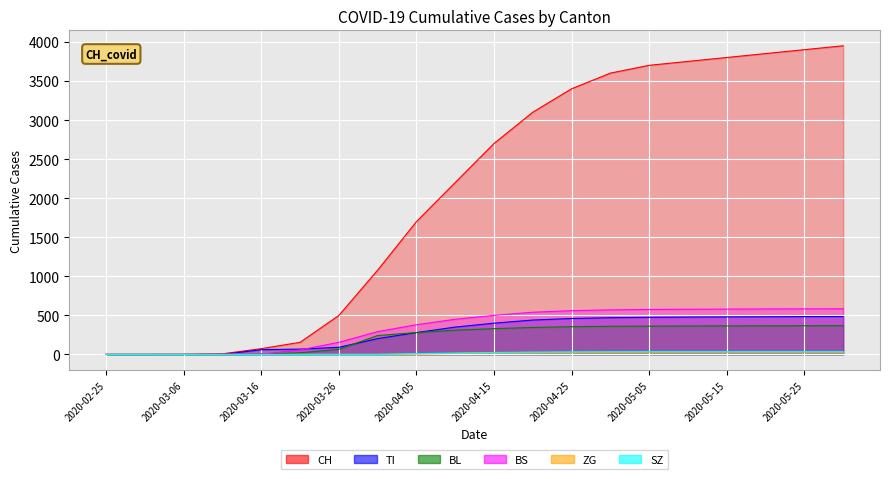

True or false: BL and SZ cross at least once.

False